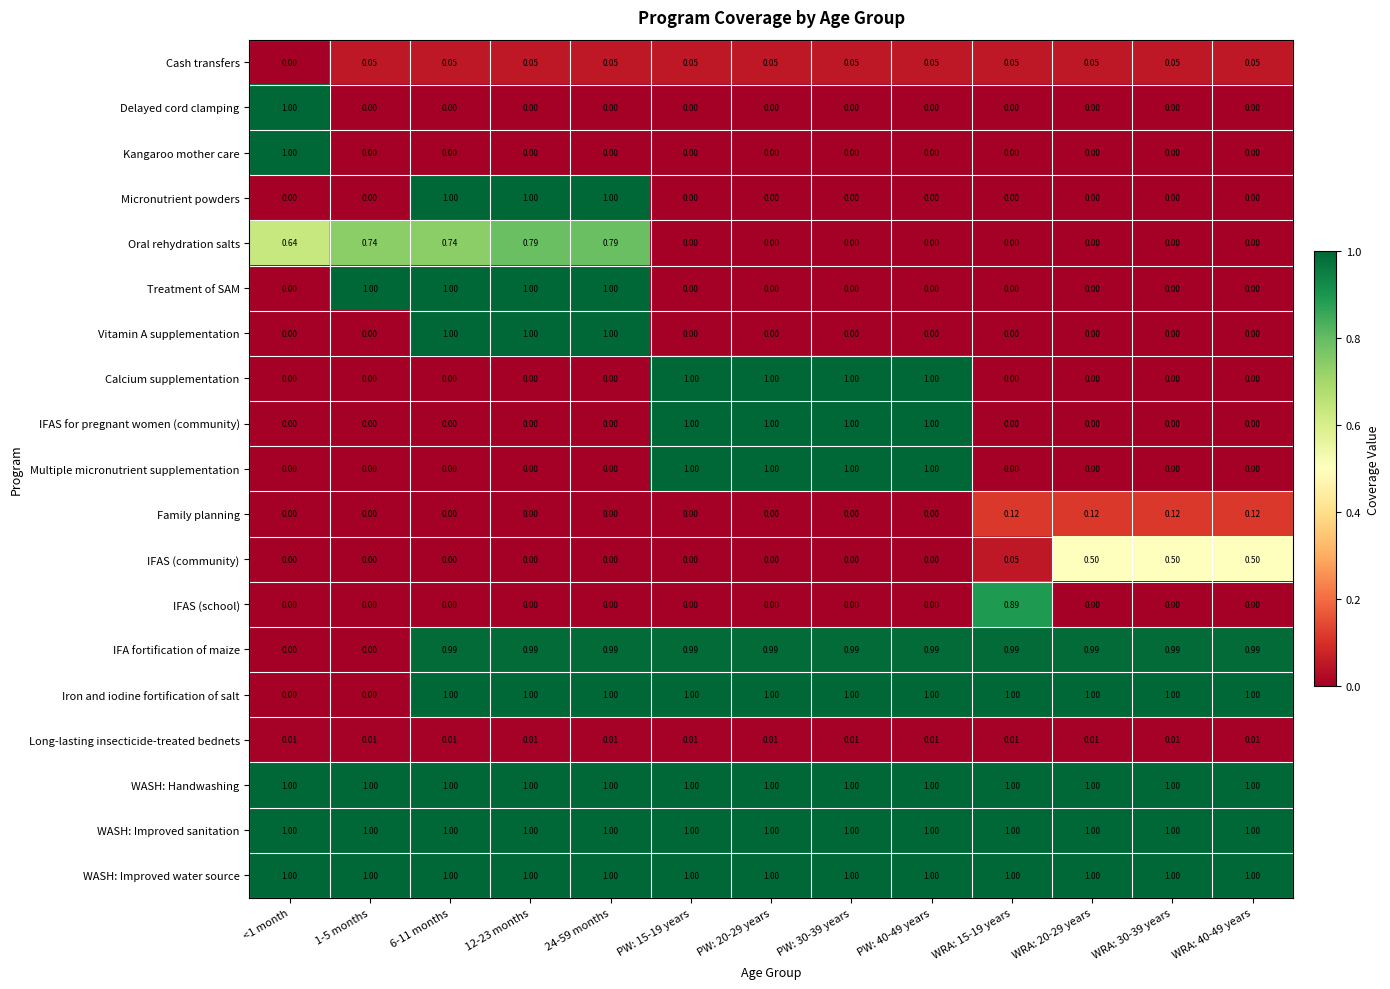

Is the value of IFAS for pregnant women (community) at 12-23 months greater than the value of WASH: Handwashing at 12-23 months?

No